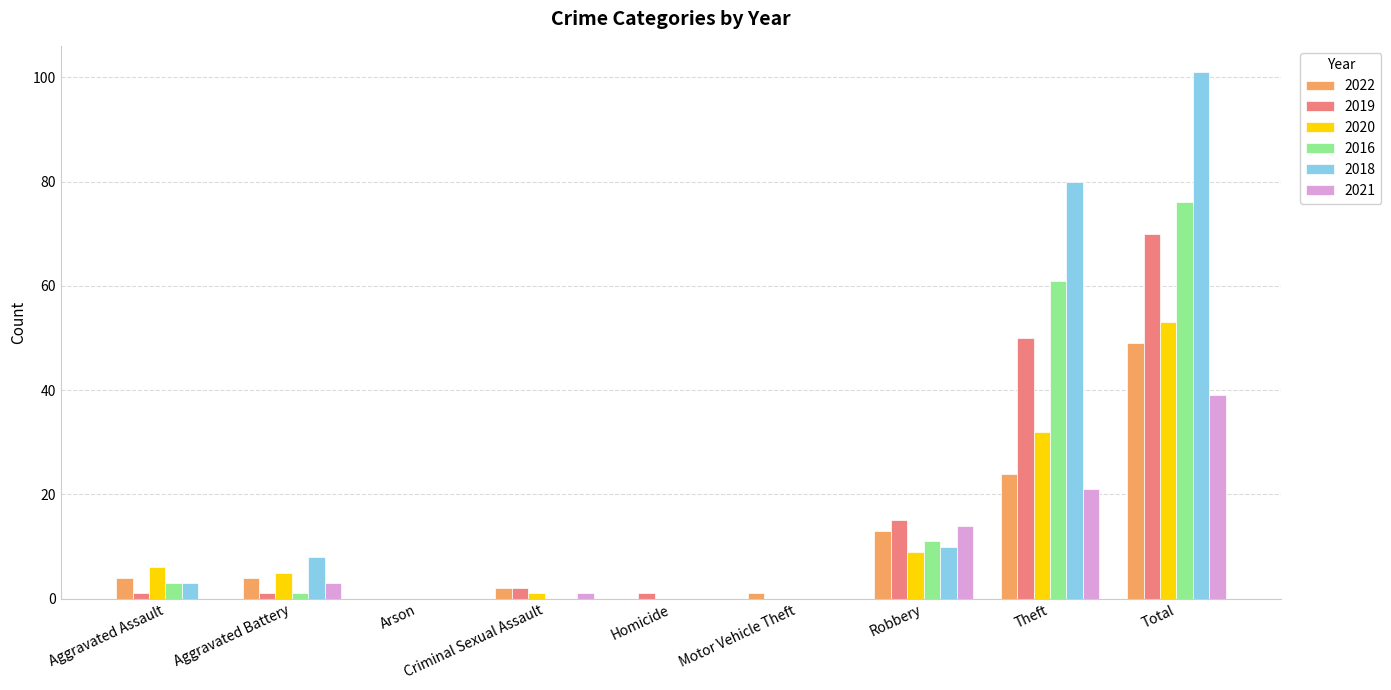

What is the sum of the 2018 values at Total and Homicide?

101